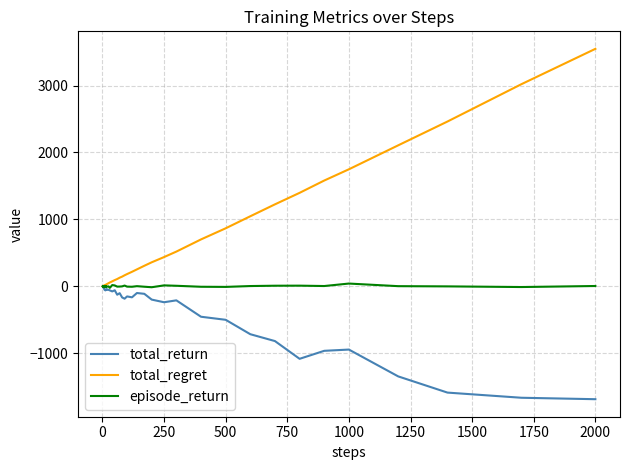

What is the minimum value shown in the chart?

-1688.1